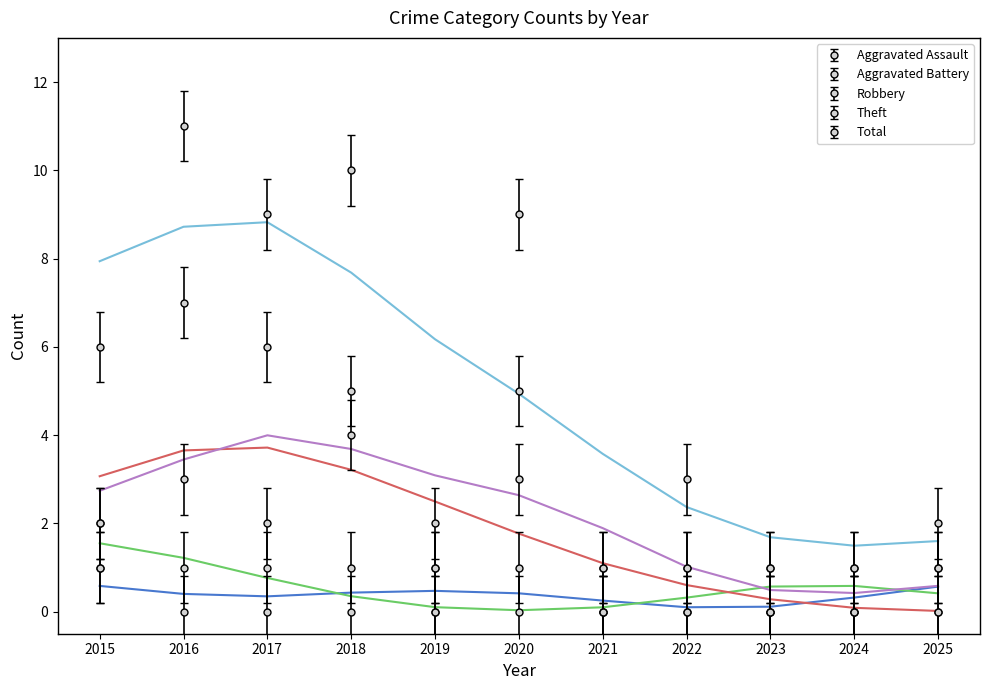

The value of Theft at 2018 is 4.0. True or false?

True